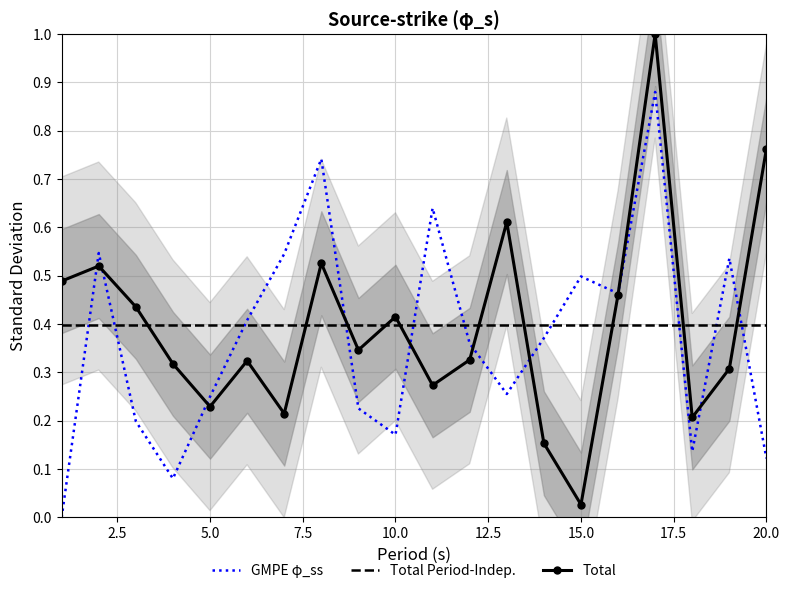

List the series in order of their peak value, lowest first.

Total Period-Indep., GMPE φ_ss, Total